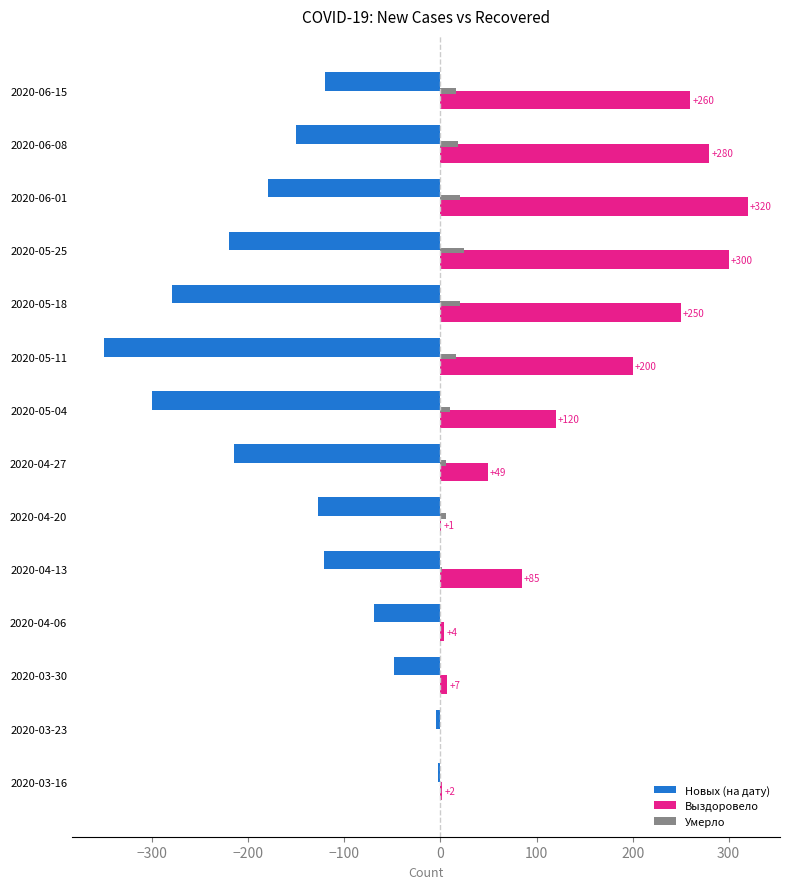

What are all the series names shown in the legend?

Новых (на дату), Выздоровело, Умерло